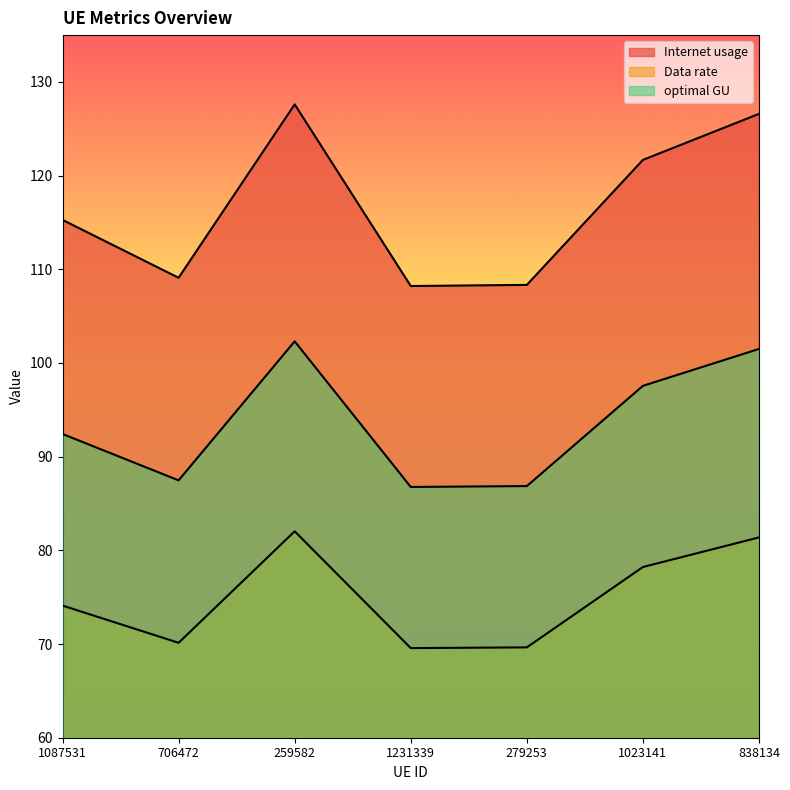

What is the spread (max minus min) of values at 706472?

39.0